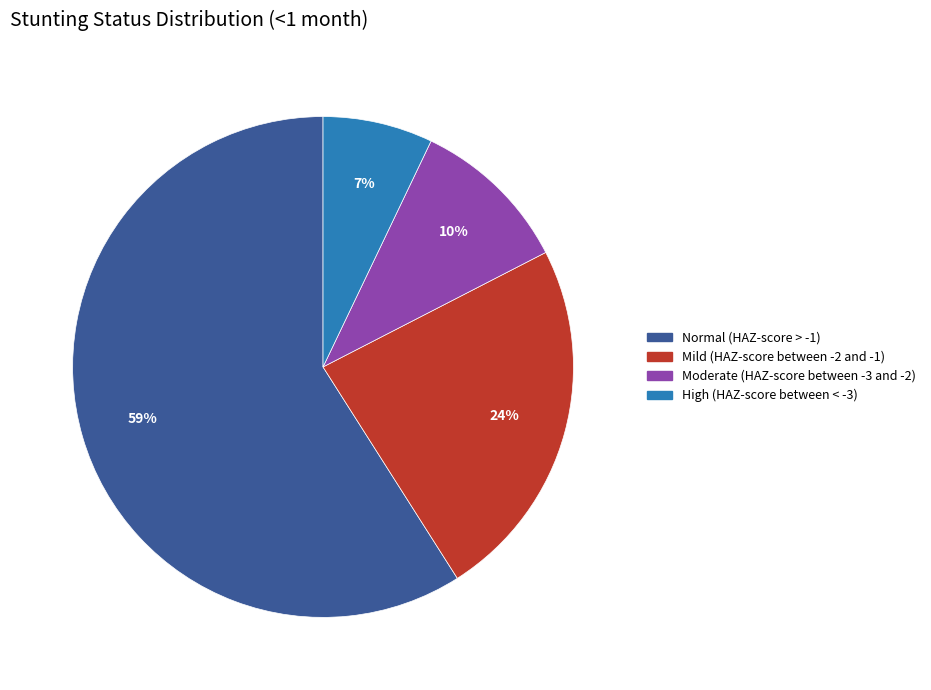

To the nearest percent, what is the combined percentage of Moderate (HAZ-score between -3 and -2) and Normal (HAZ-score > -1)?

69%